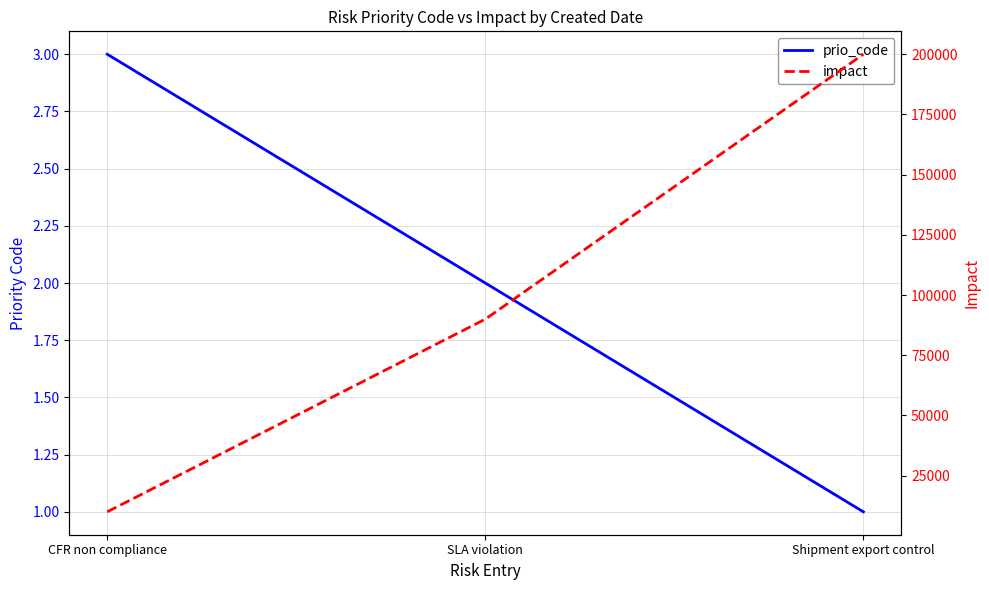

Count the number of categories in the chart.

3